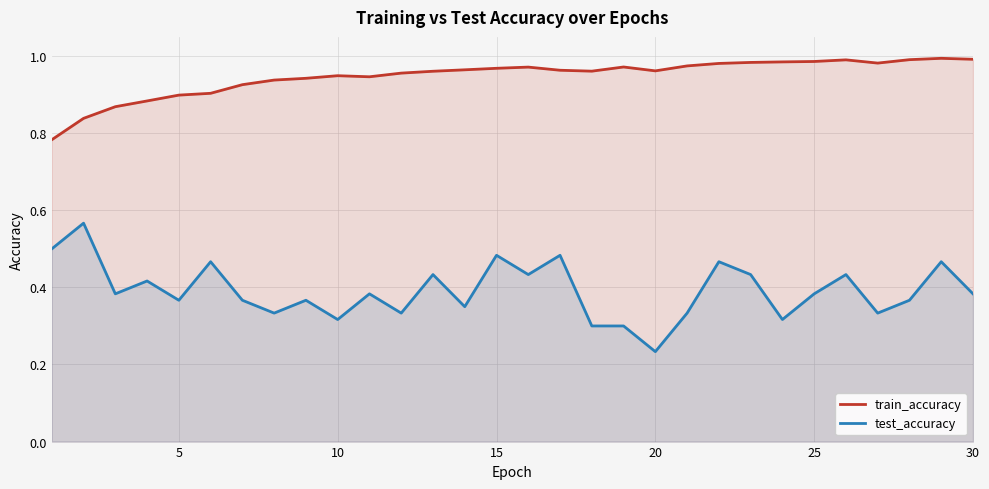

Which series has the widest spread of values?

test_accuracy